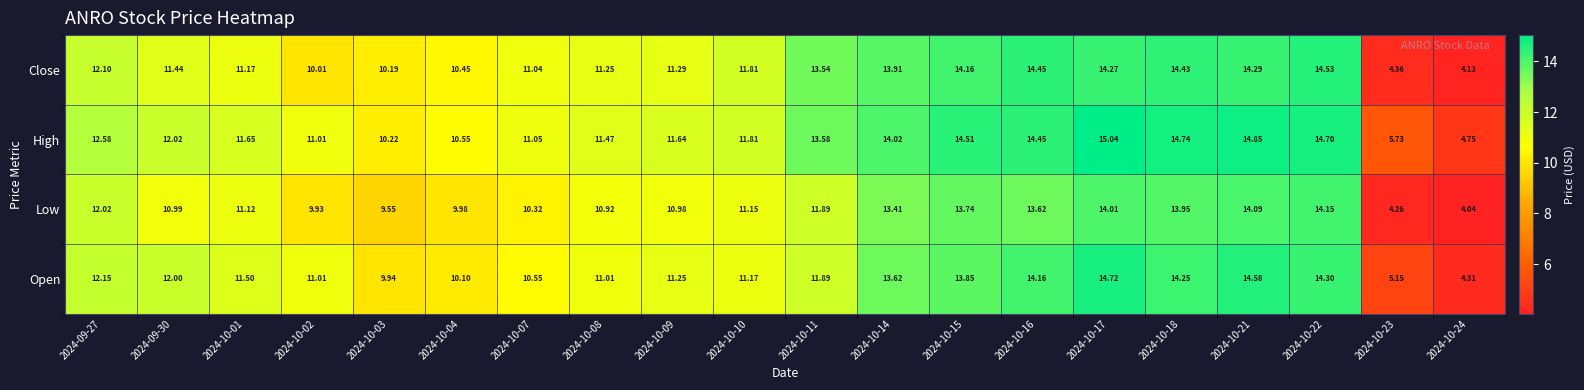

How many values in the High series are below 12?

10